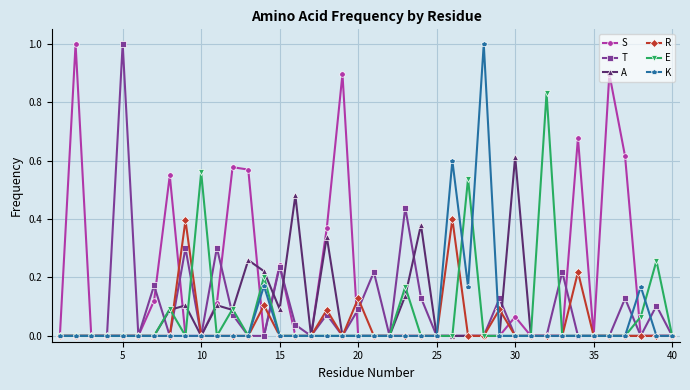

What is the maximum value shown in the chart?

1.0